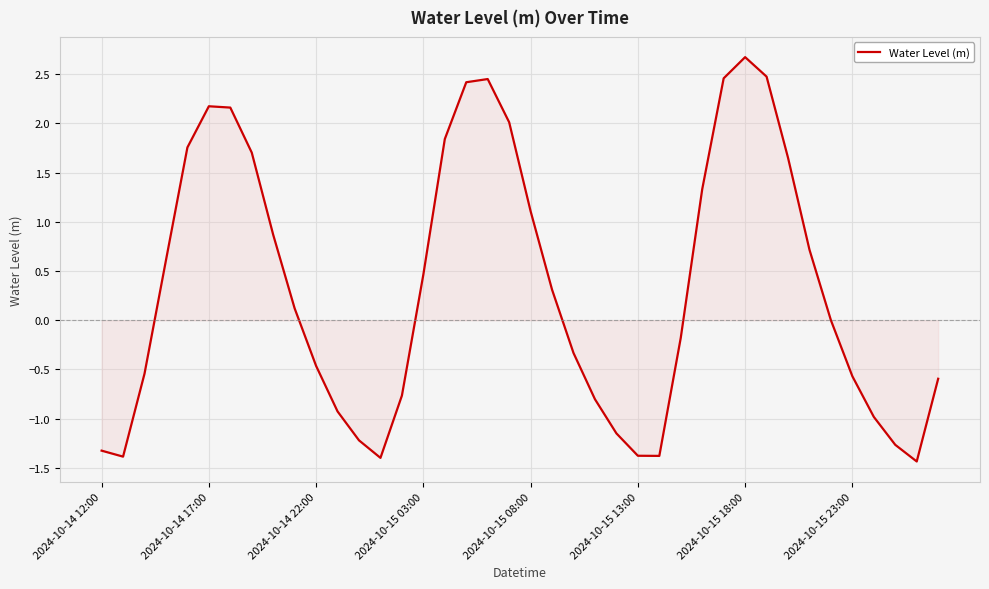

Count the number of data series in this chart.

1